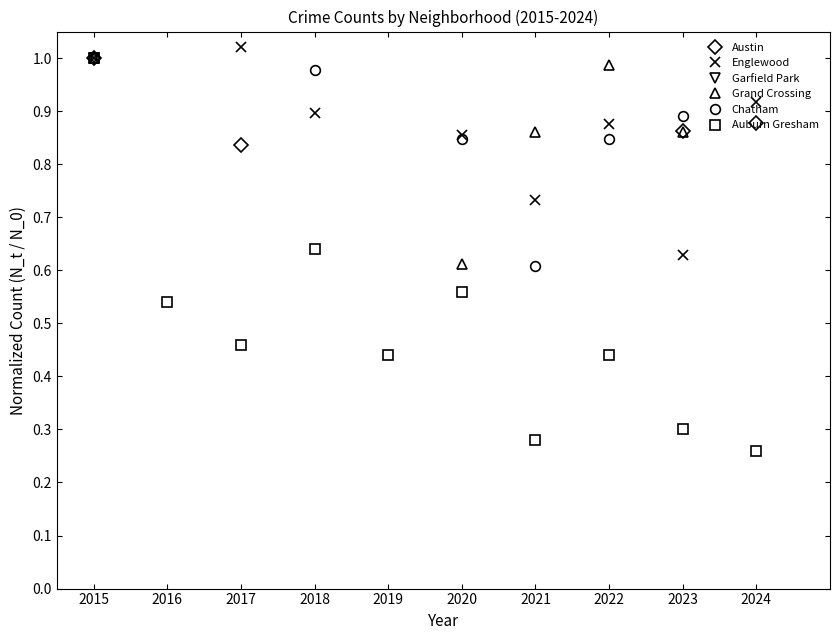

How many interior local valleys does the Auburn Gresham series have?

3